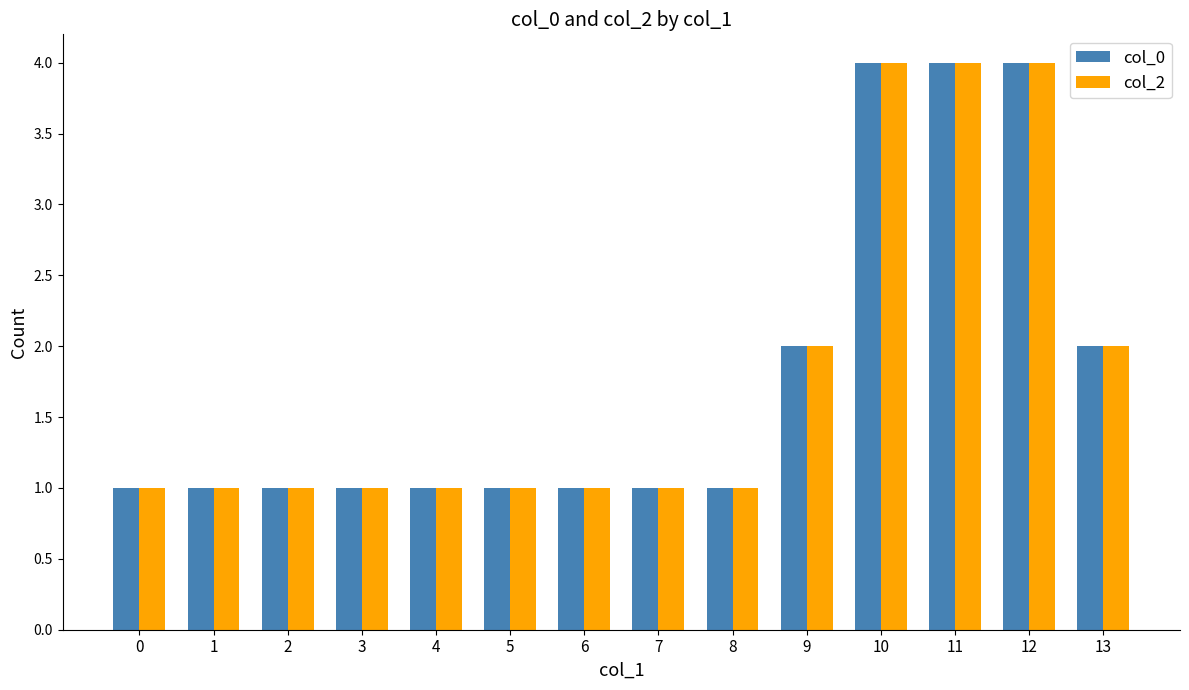

Is it true that col_0 equals 4 at 10?

True